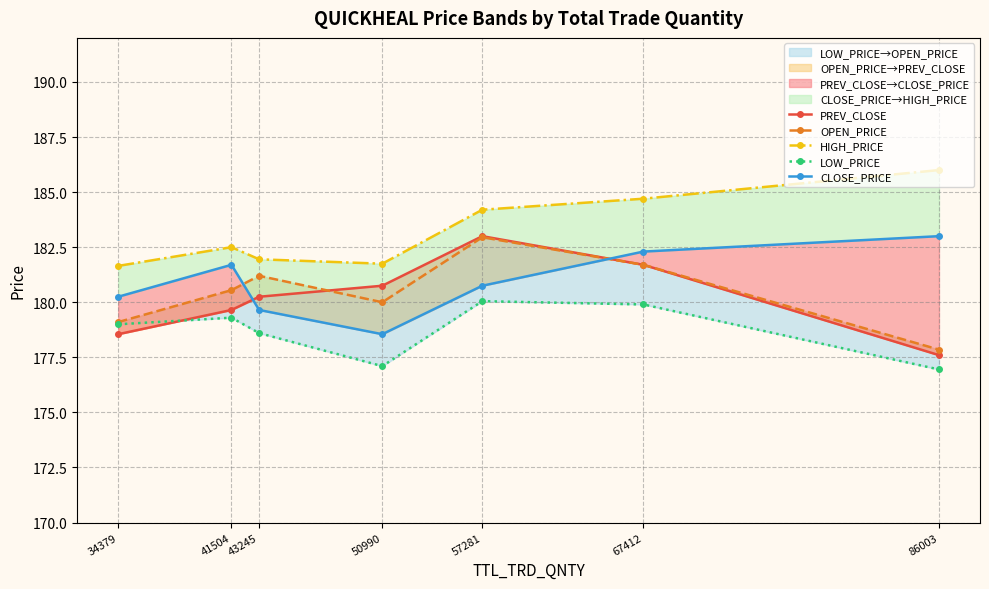

True or false: OPEN_PRICE has more than 0 interior local peaks.

True